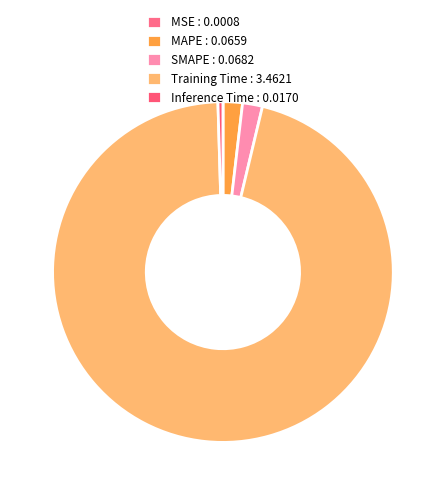

What is the change in value from Training Time to Inference Time?

-3.4